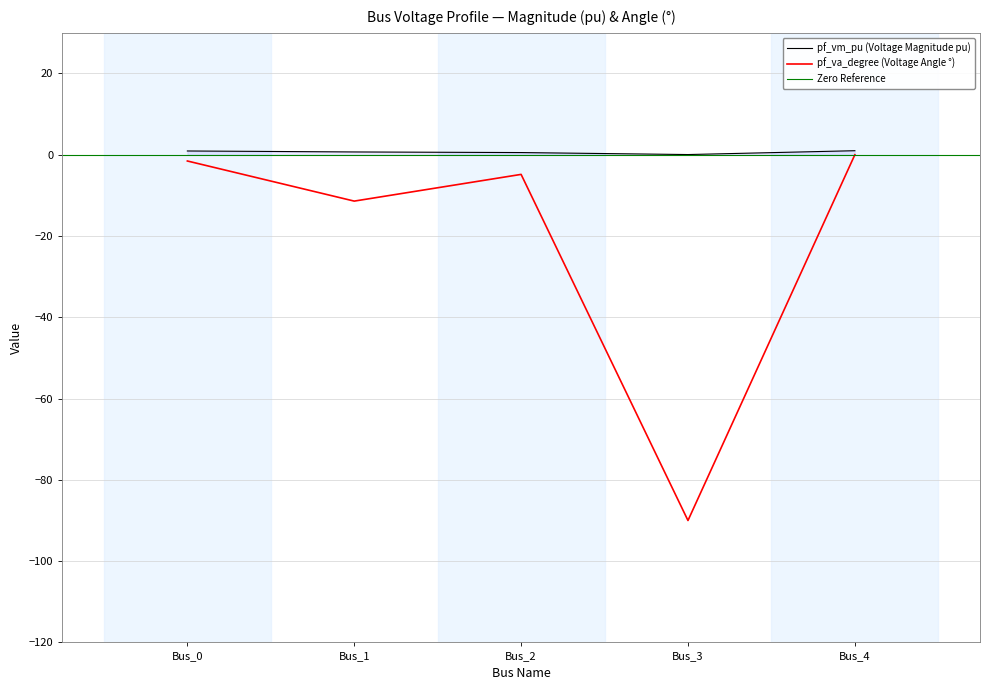

Where is pf_vm_pu nearest to the value 0?

Bus_3